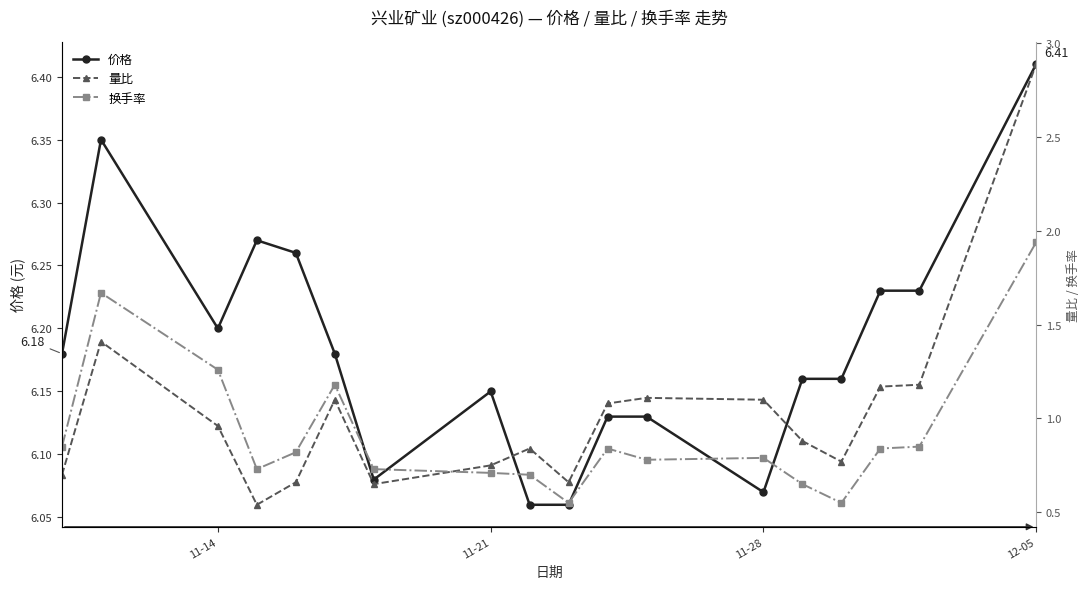

List the series in order of their peak value, highest first.

价格, 量比, 换手率